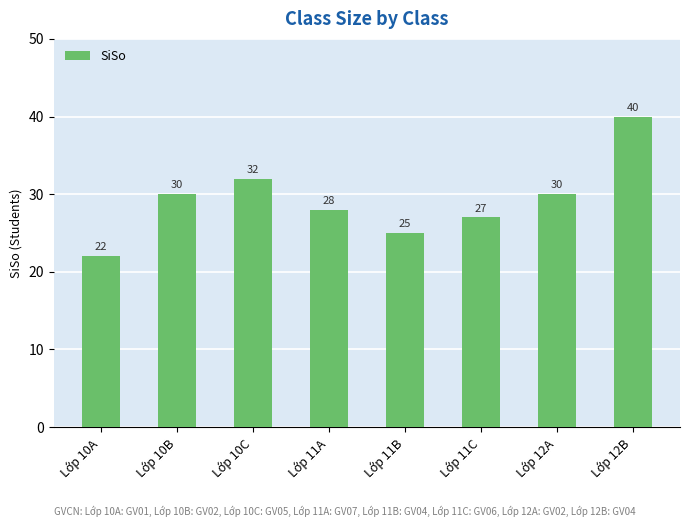

What is the greatest value displayed?

40